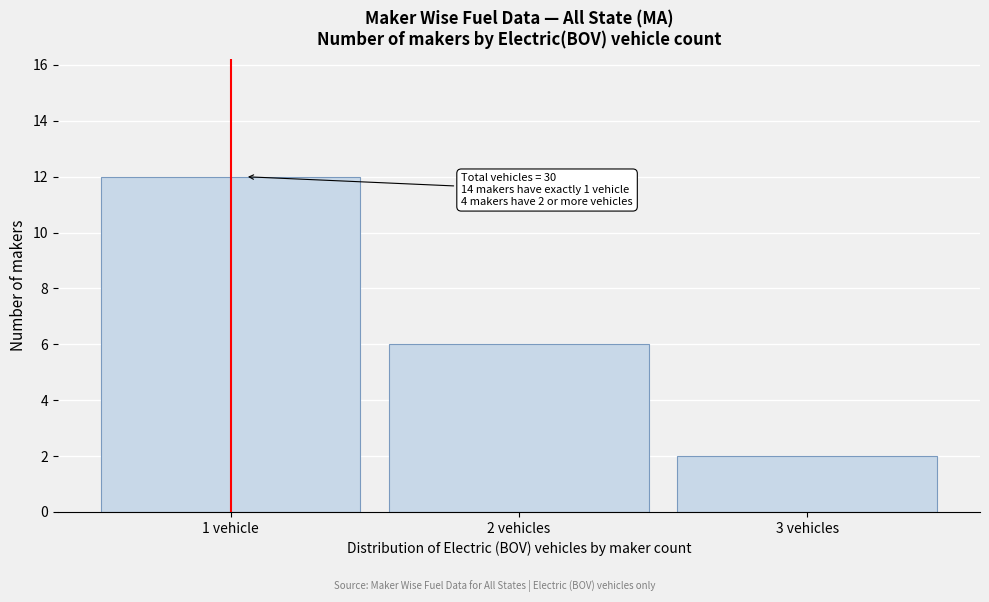

Reading left to right, extract all data points from this chart.

12	6	2